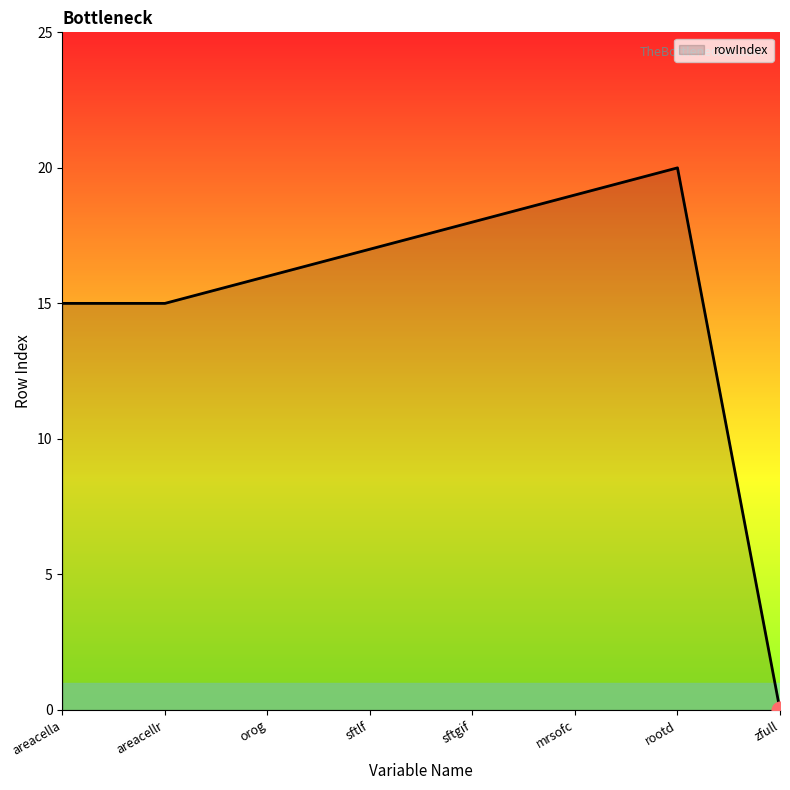

Does the chart have visible grid lines?

No